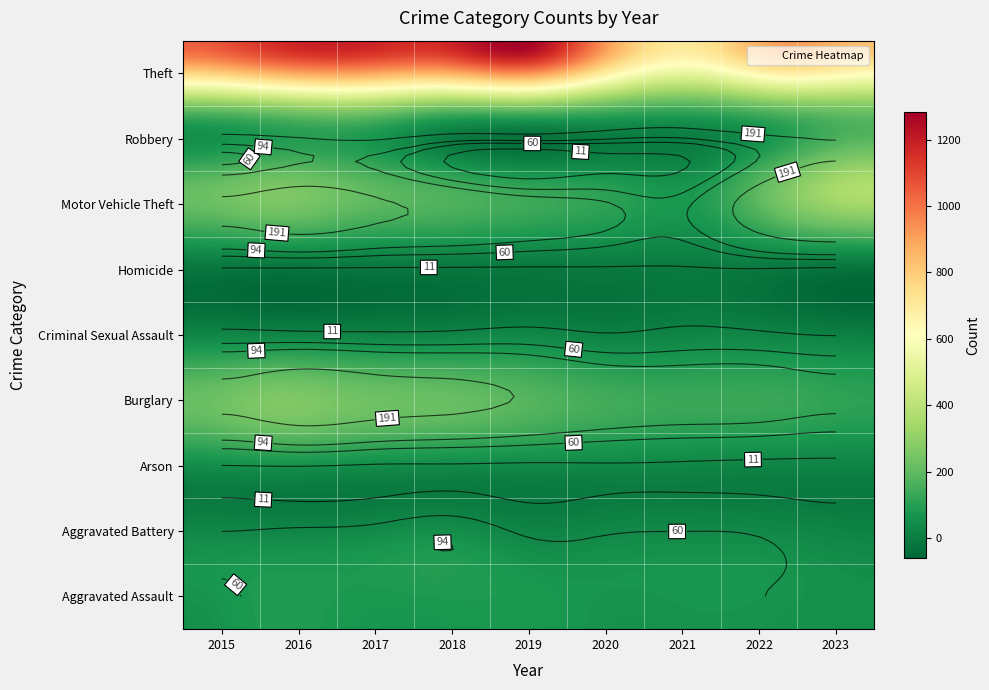

Between 2018 and 2017, which is larger?

2018